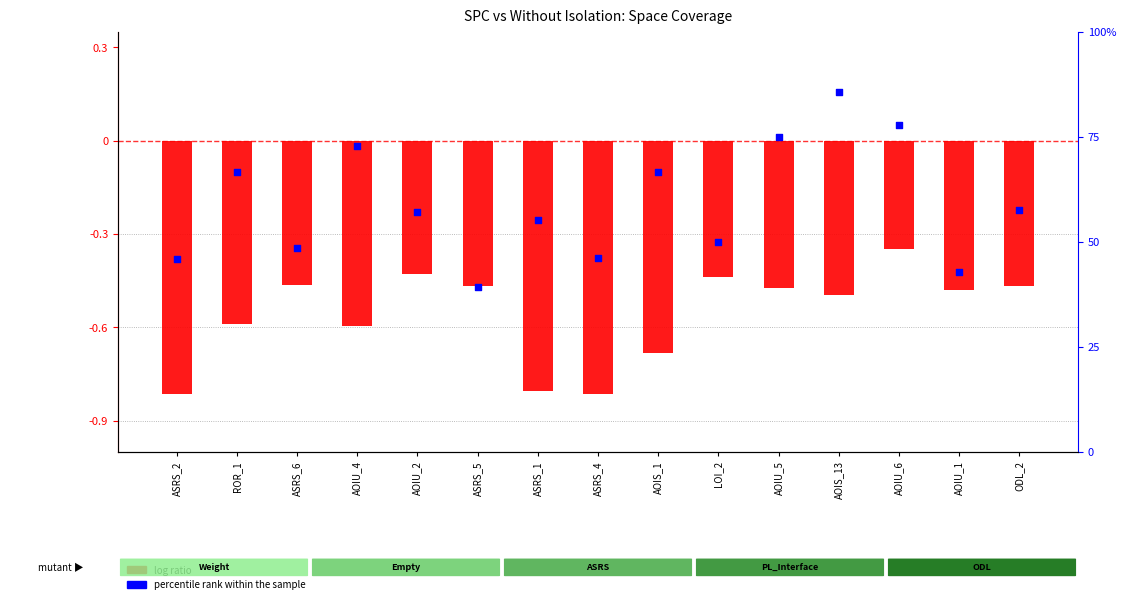

Which series reaches the maximum Y coordinate?

percentile rank within the sample